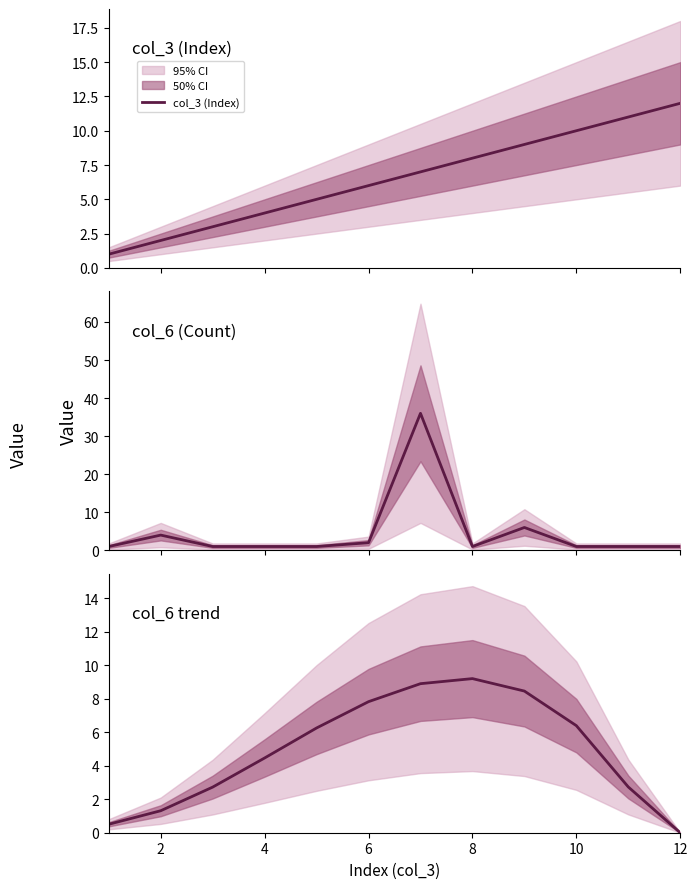

Is it true that col_3 (Index) equals 6.1 at 12?

False